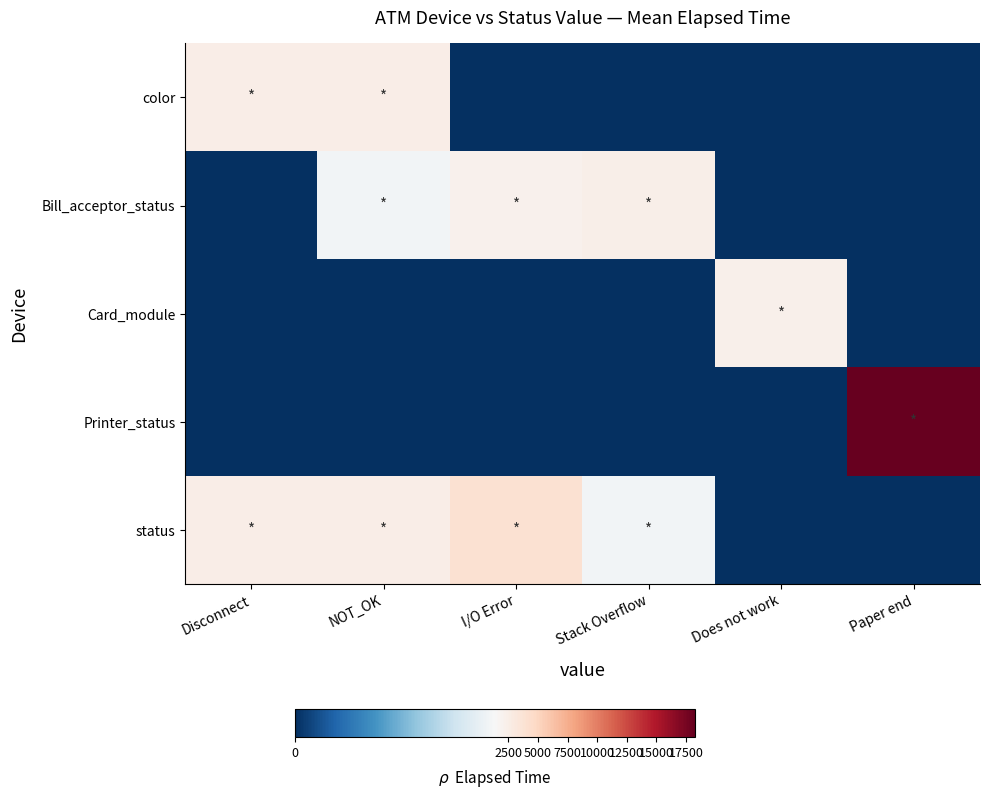

How many data points does each series have?

6